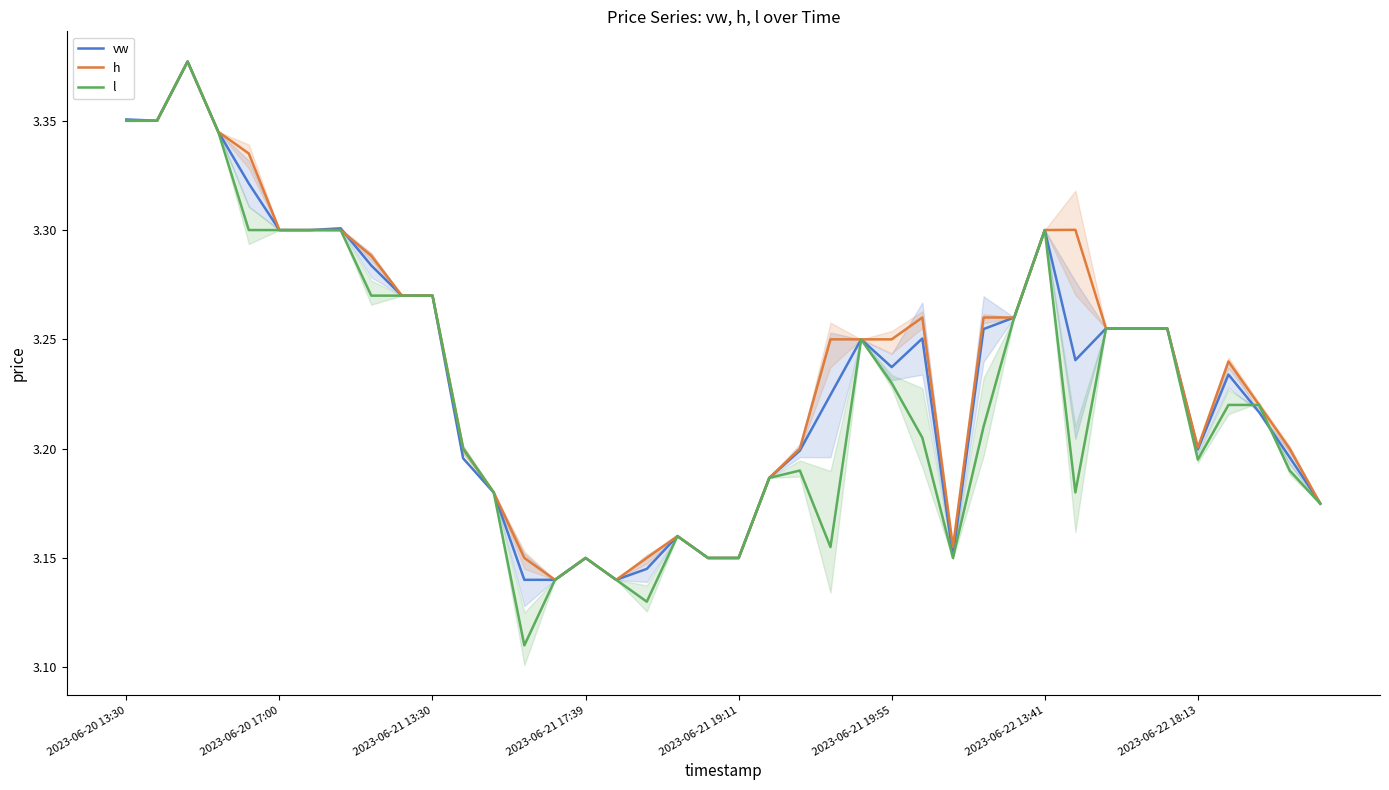

What is the difference between the maximum and second lowest values in the l series?

0.2